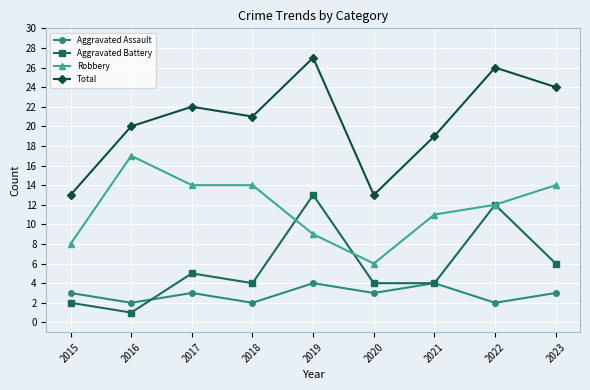

True or false: Total and Aggravated Assault intersect in this chart.

False